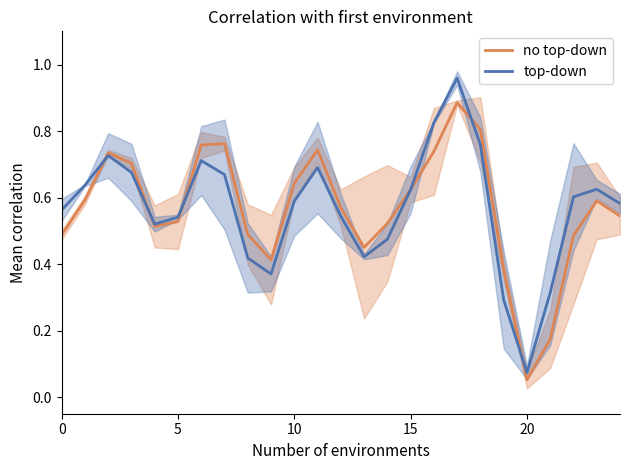

The top-down series shows 0.6 at 23. True or false?

True